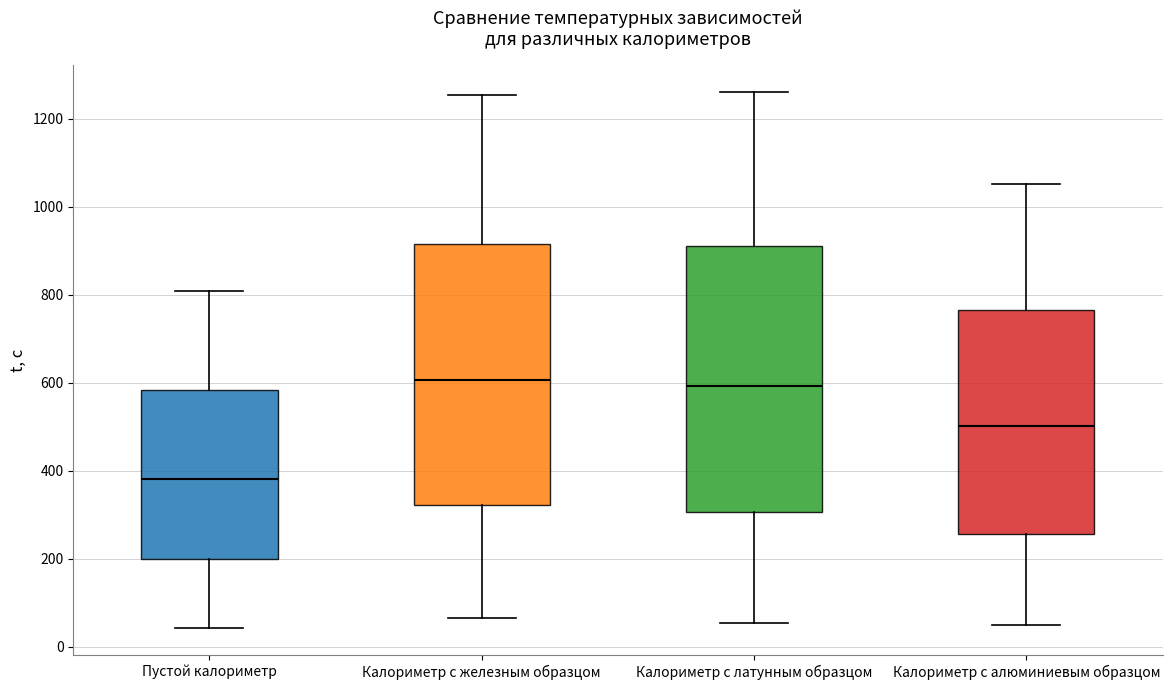

Where is the upper edge of the box for Калориметр с латунным образцом on the y-axis? The values are not printed on the chart, so give them approximately, as read against the axis.

920